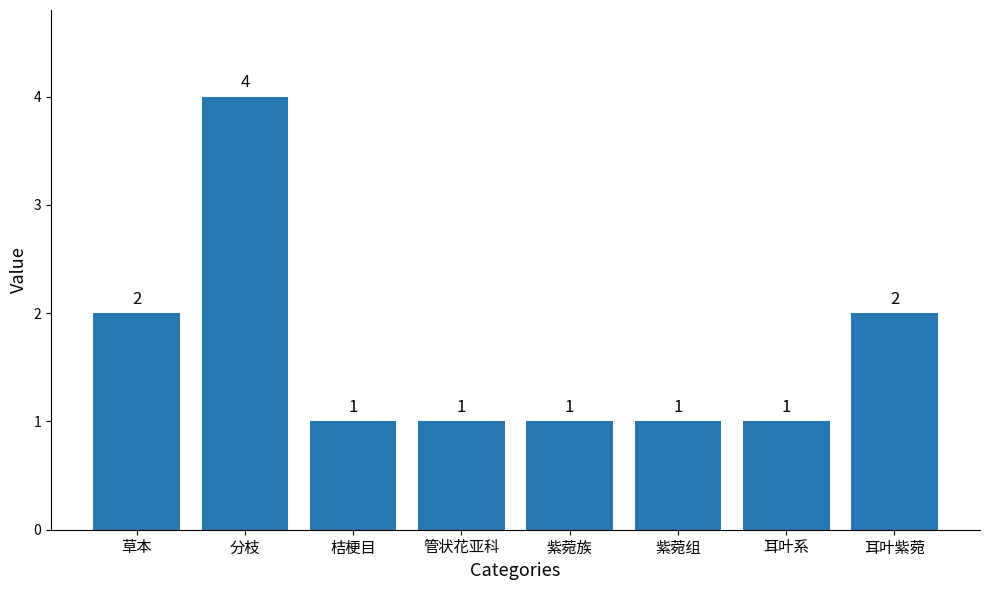

How many values are between 1 and 2?

7